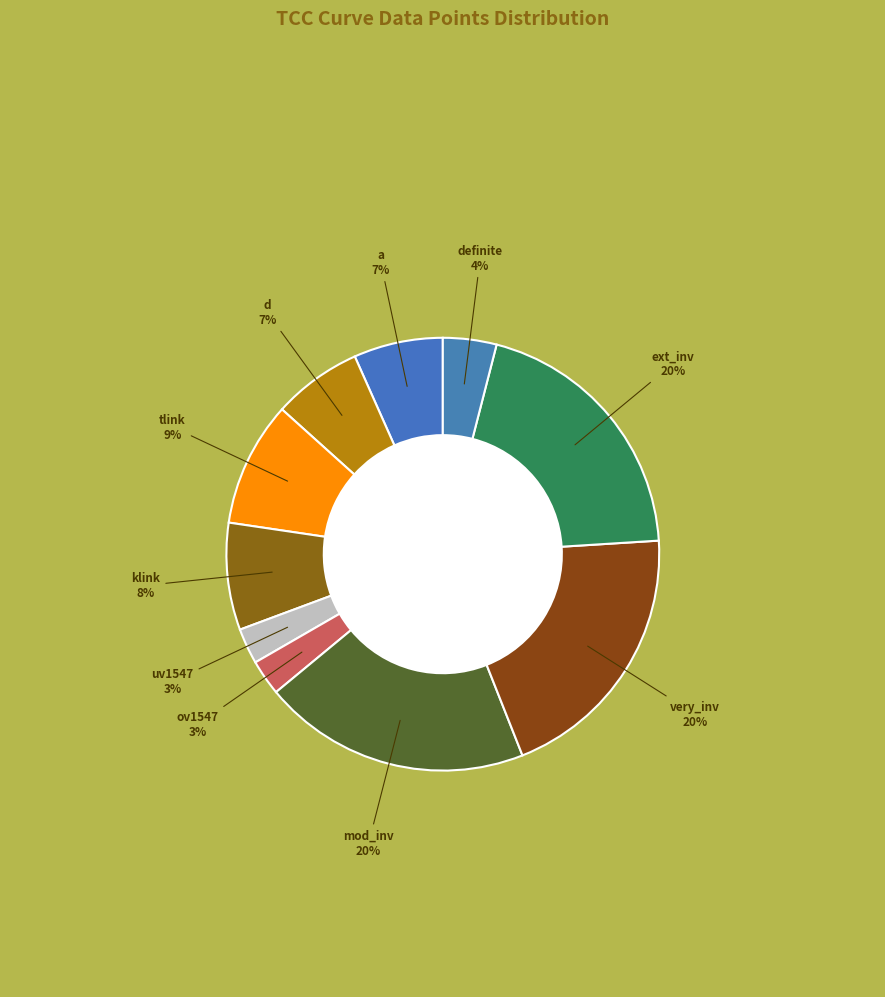

To the nearest percent, what is the average slice percentage?

10%